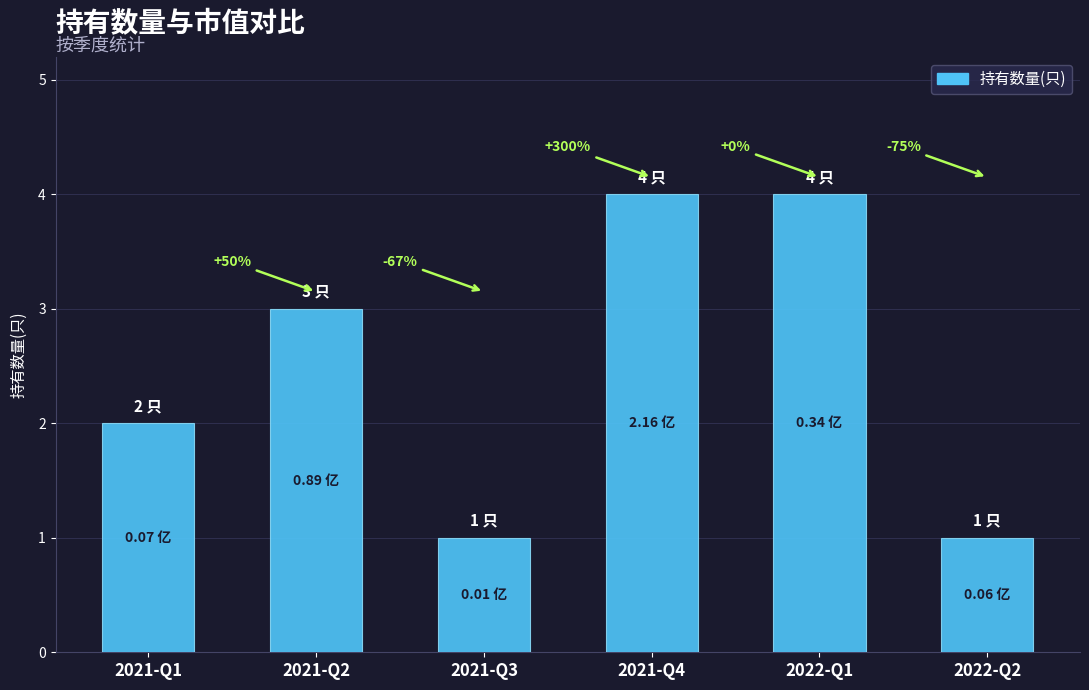

Are the bars horizontal?

No